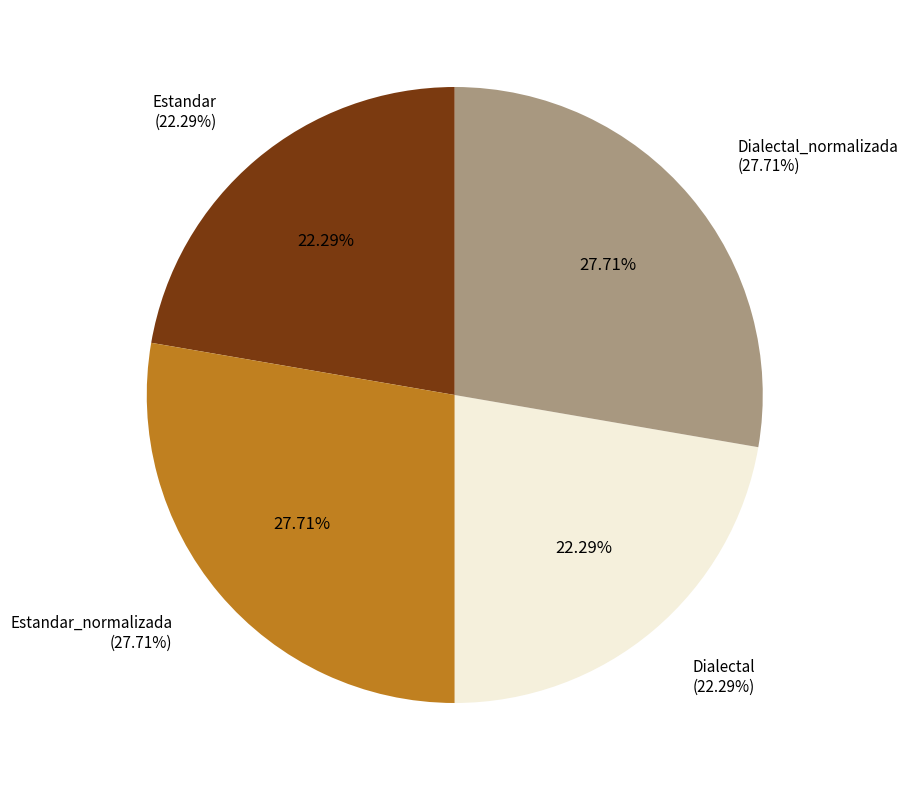

Is it true that Dialectal_normalizada is 28% of the pie?

True